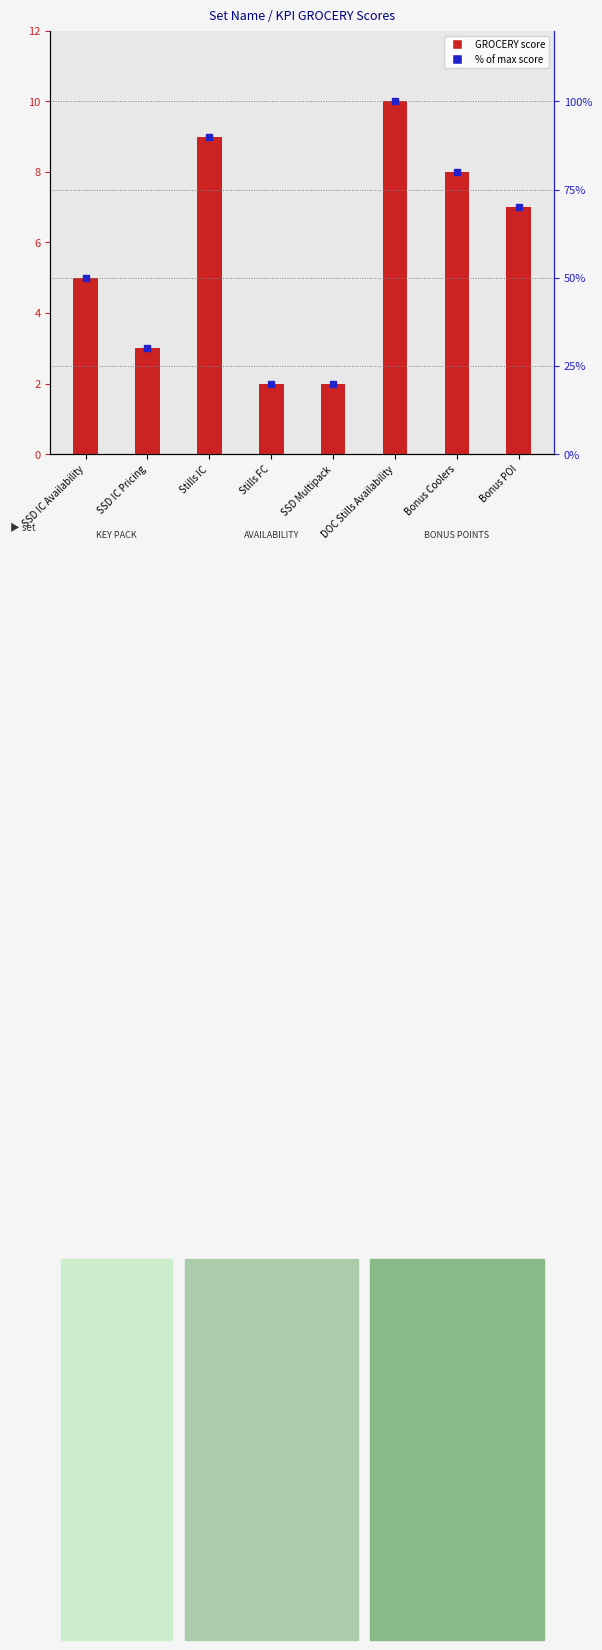

Is the value of % of max score at Bonus POI greater than the value of GROCERY score at Bonus POI?

Yes